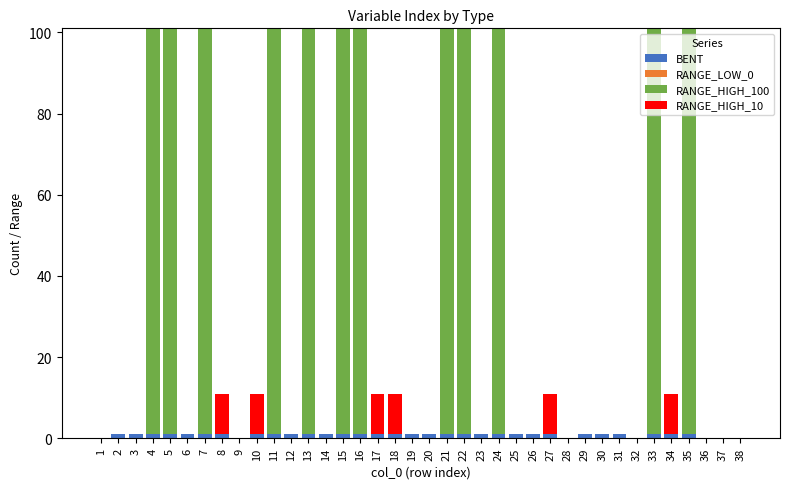

How many categories are shown in the chart?

38